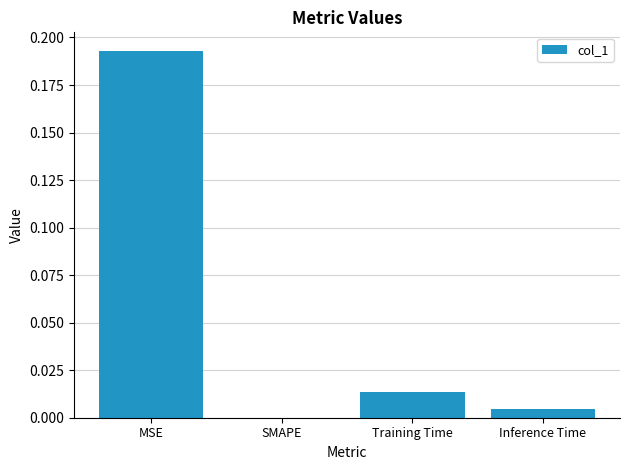

Does the chart contain stacked bars?

No